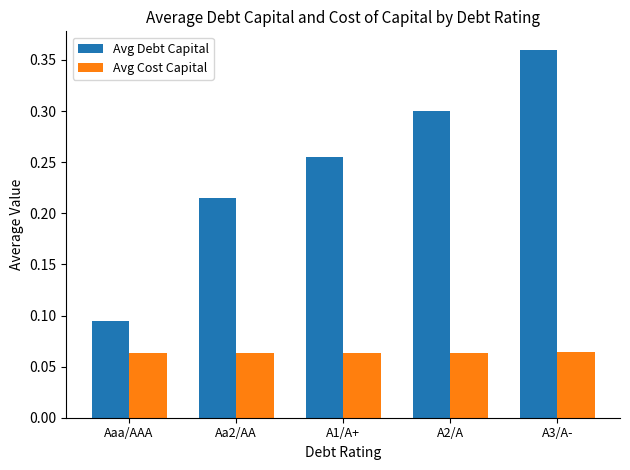

Where is Avg Debt Capital nearest to the value 0?

Aaa/AAA